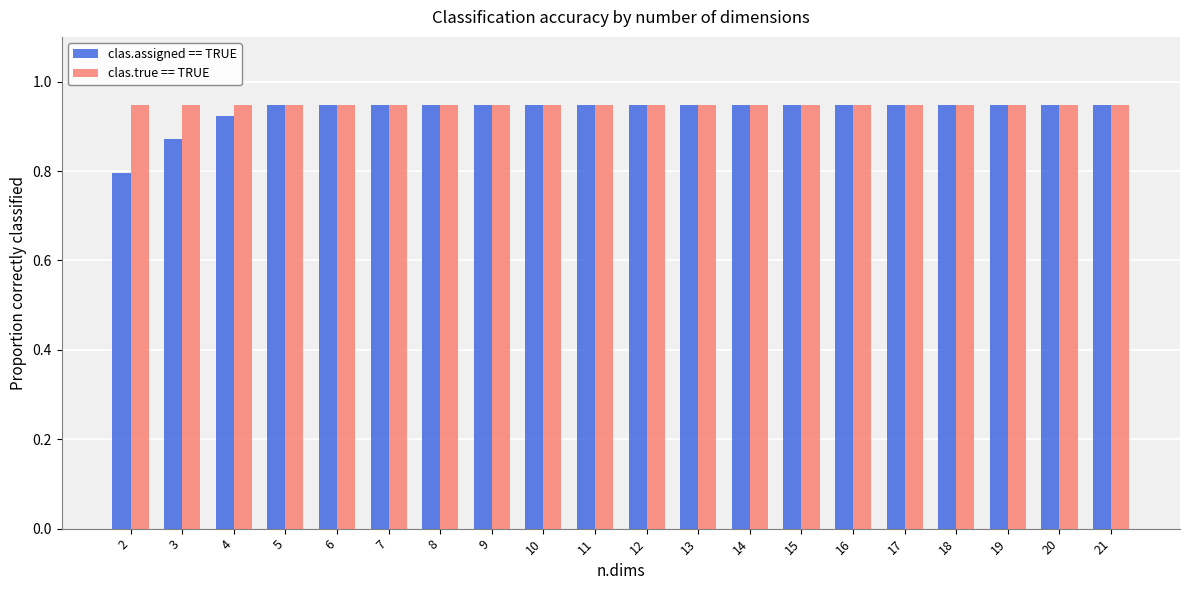

Which series has the widest spread of values?

clas.assigned == TRUE